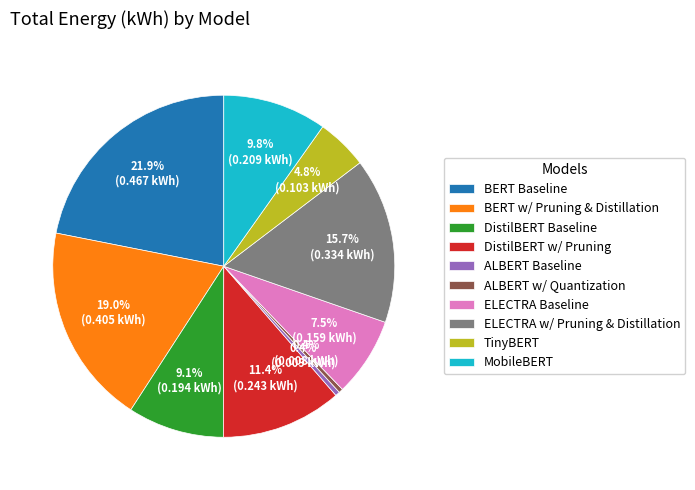

Between ELECTRA w/ Pruning & Distillation and TinyBERT, which is larger?

ELECTRA w/ Pruning & Distillation